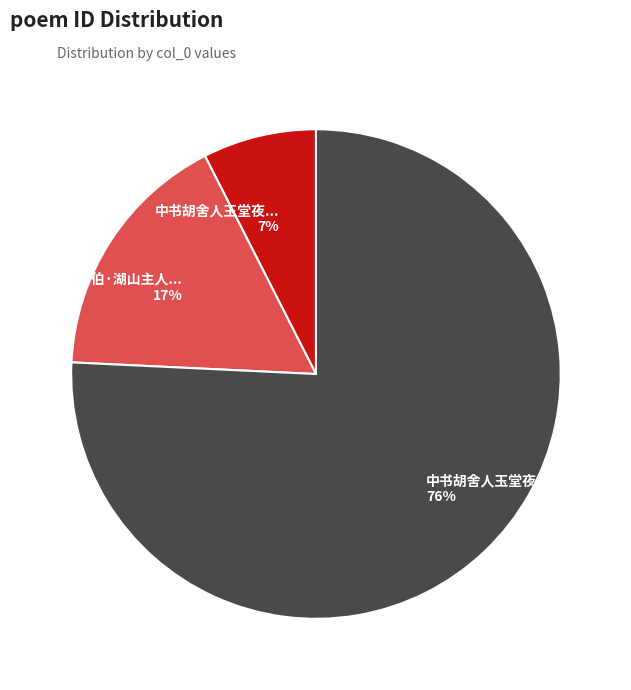

To the nearest percent, what is the average slice percentage?

33%